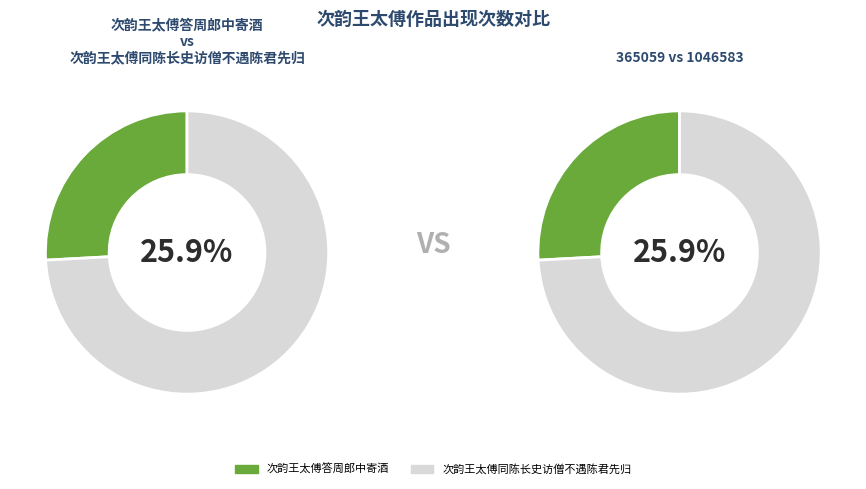

True or false: 次韵王太傅答周郎中寄酒 accounts for 26% of the total.

True